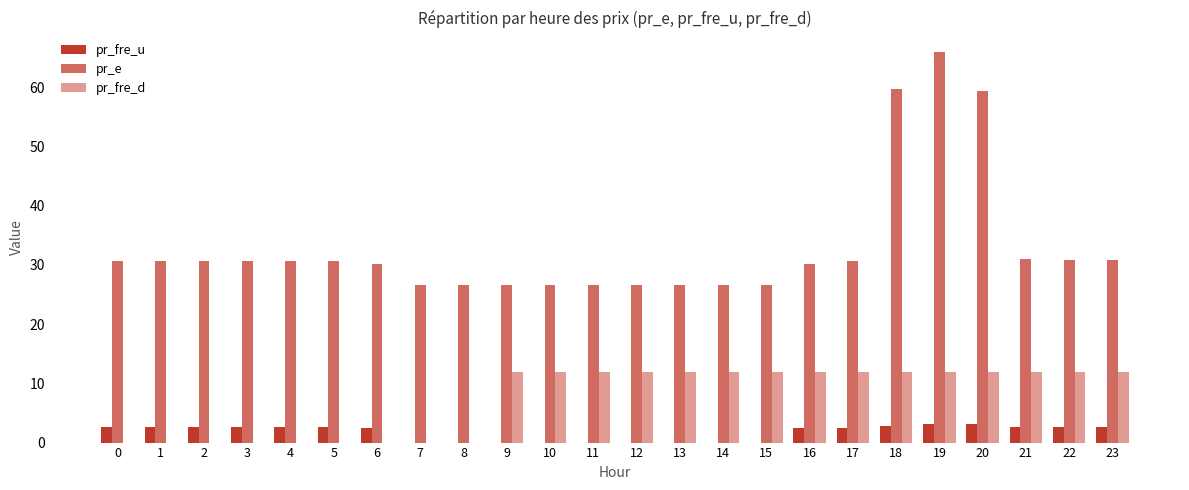

How many groups of bars are there?

24